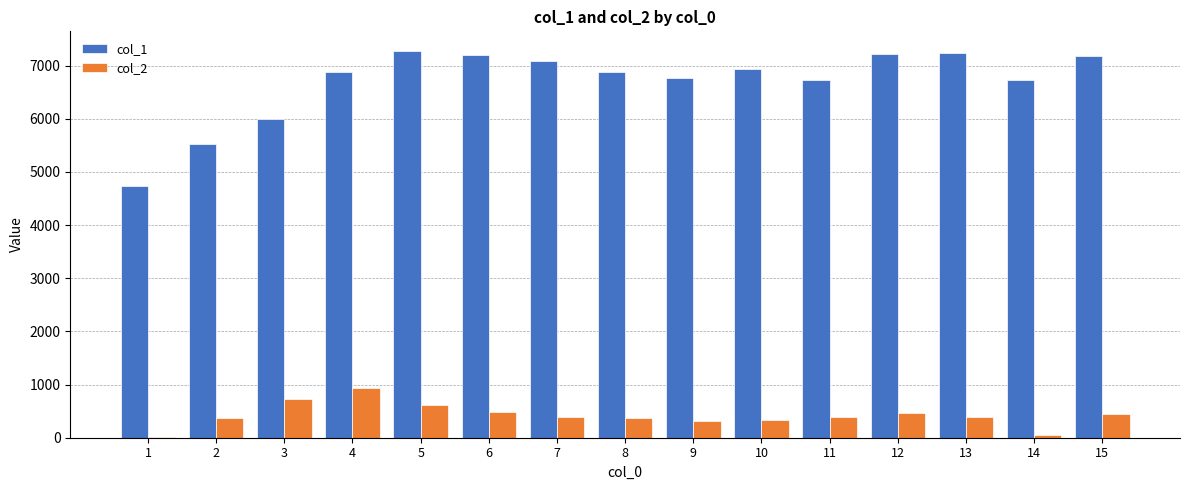

Is the value of col_2 at 11 greater than the value of col_1 at 7?

No